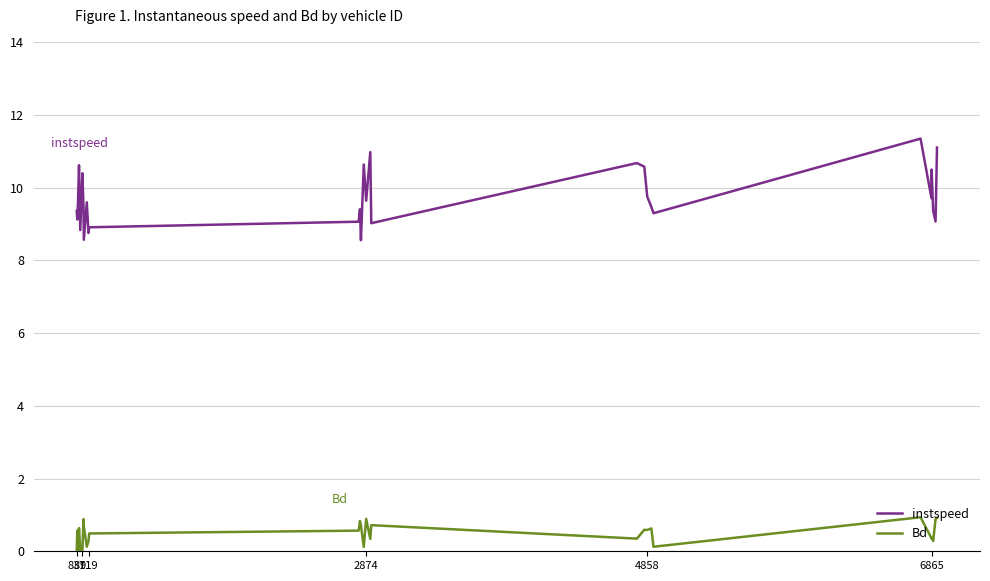

What is the difference between the maximum and minimum values in the Bd series?

0.9